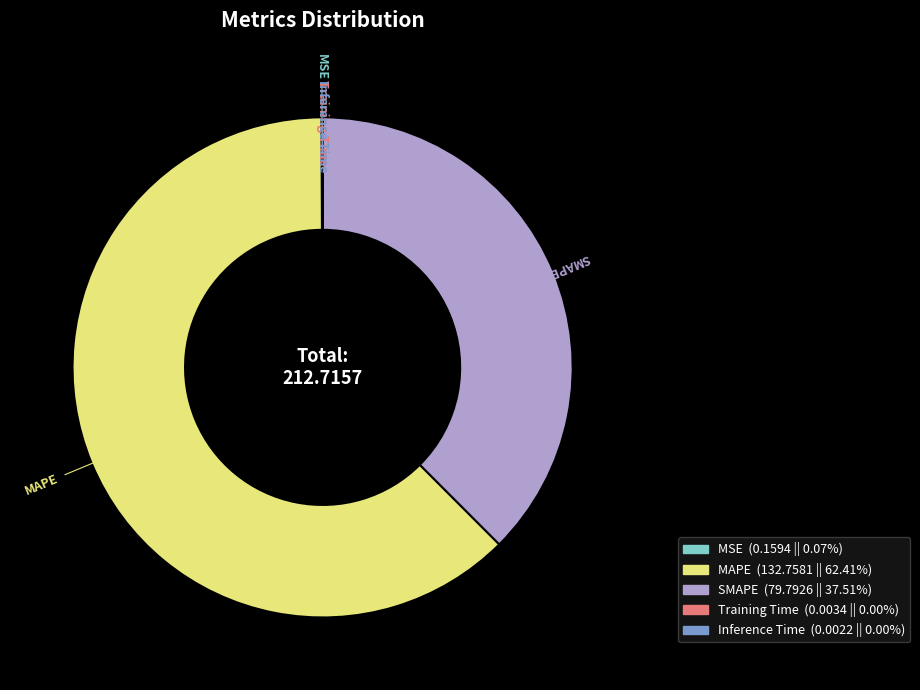

Does SMAPE represent more than half of the total?

No